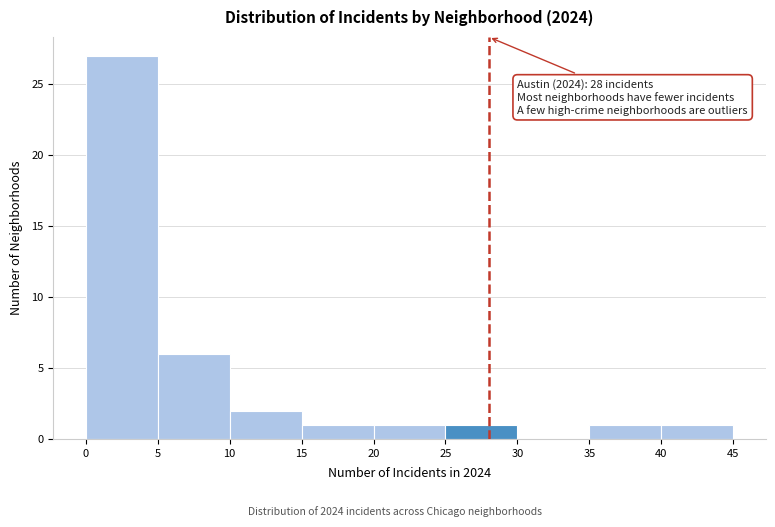

Which range on the x-axis has the tallest bar?

0 to 5